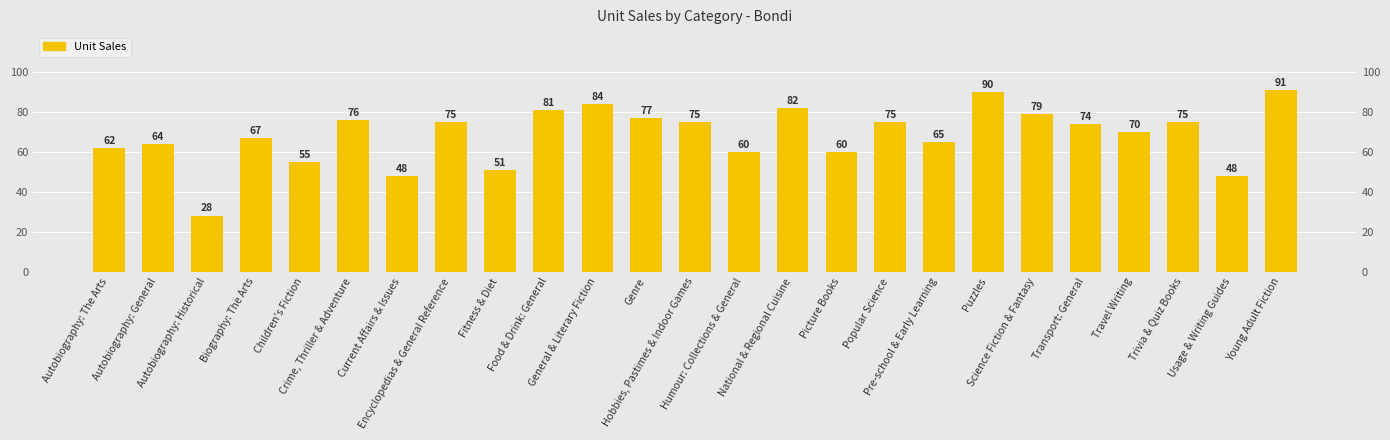

How many values exceed 74?

12